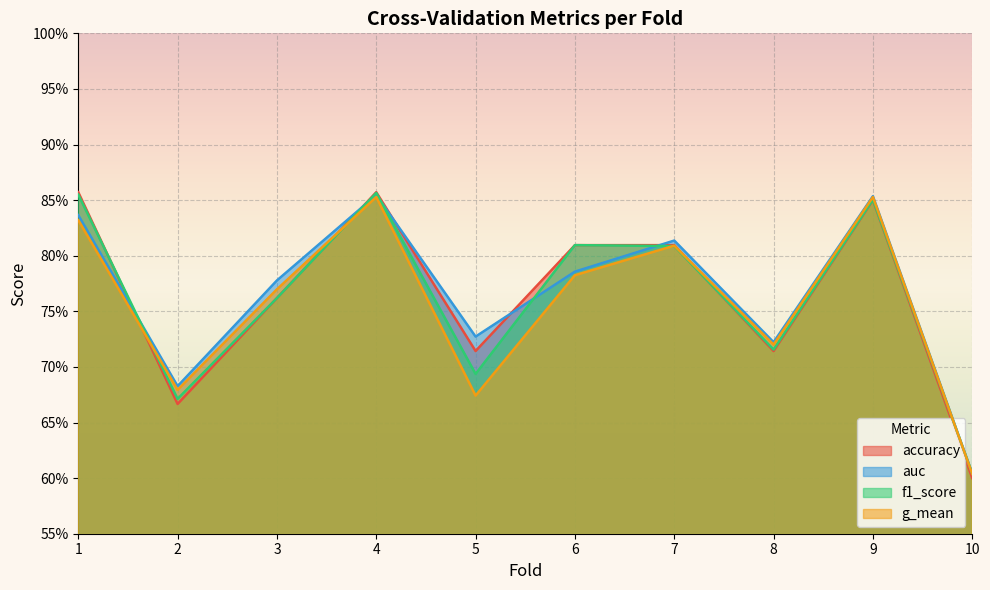

At which label does g_mean reach its minimum?

10